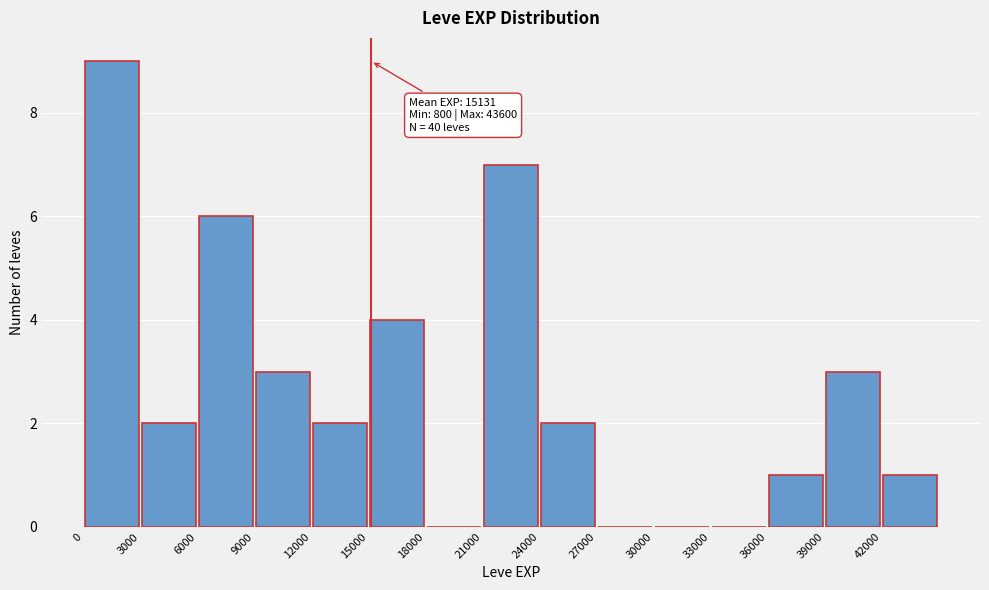

Which range on the x-axis has the tallest bar?

0 to 3000